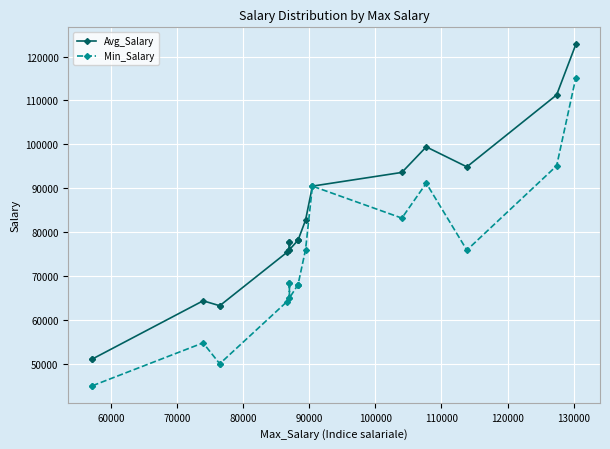

How many interior local peaks does the Avg_Salary series have?

2